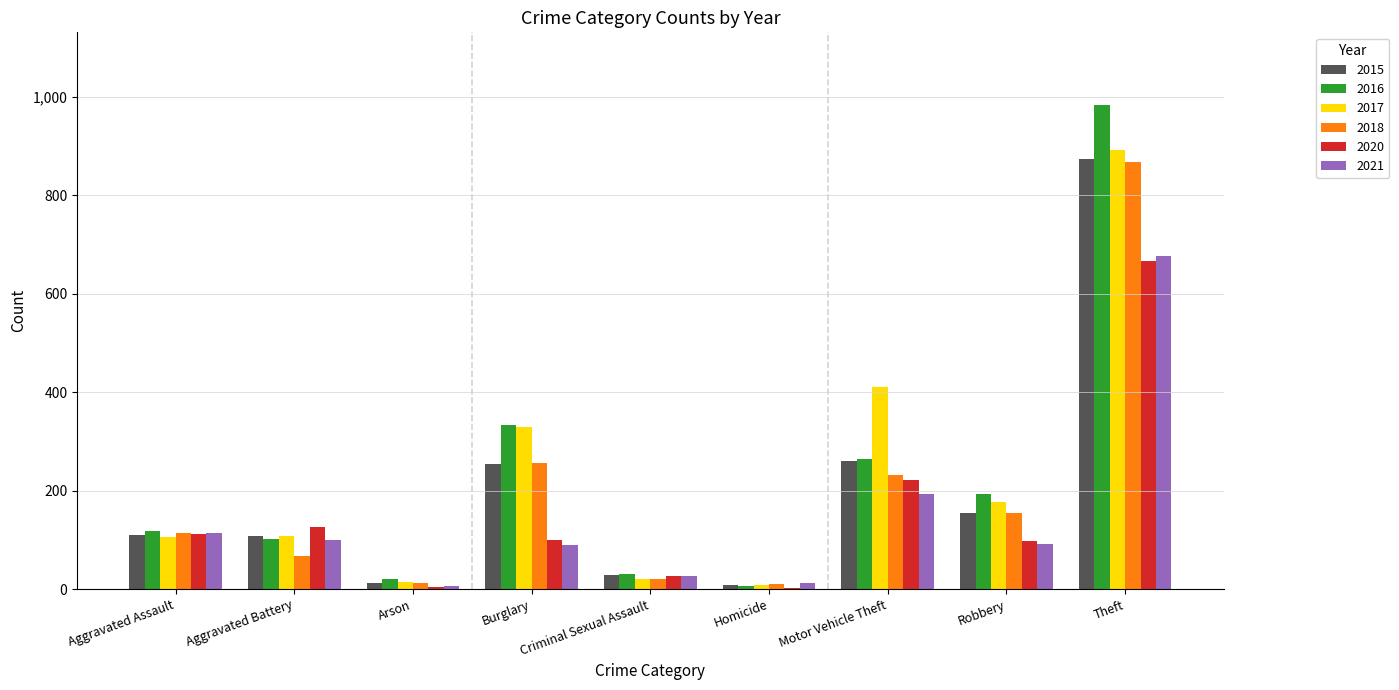

The 2017 series shows 892 at Theft. True or false?

True